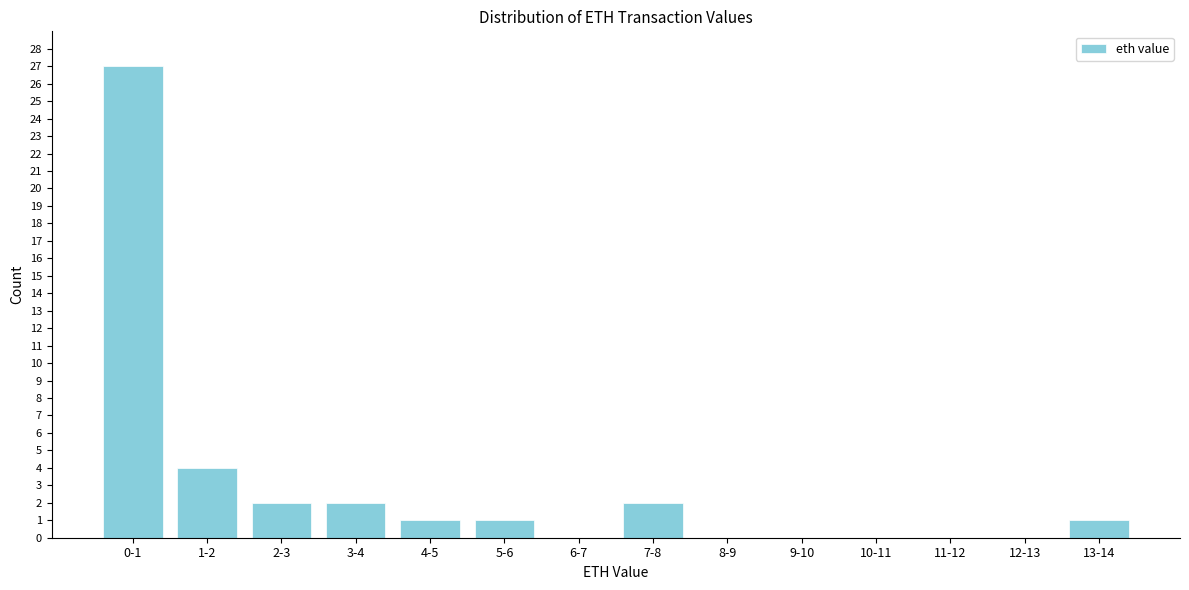

Reading left to right, extract all data points from this chart.

0-1=27	1-2=4	2-3=2	3-4=2	4-5=1	5-6=1	6-7=0	7-8=2	8-9=0	9-10=0	10-11=0	11-12=0	12-13=0	13-14=1